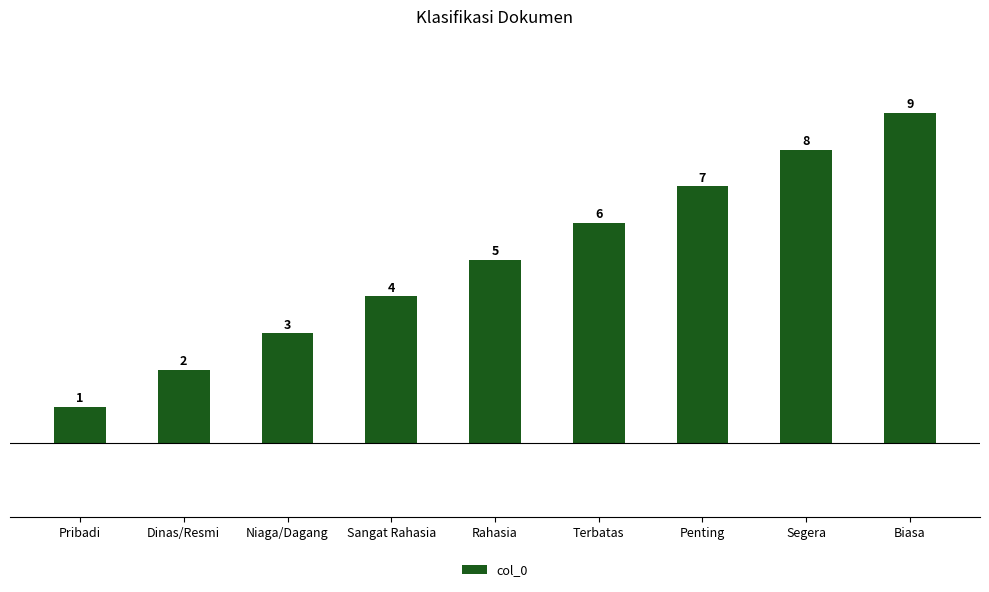

How many data points are less than 5?

4